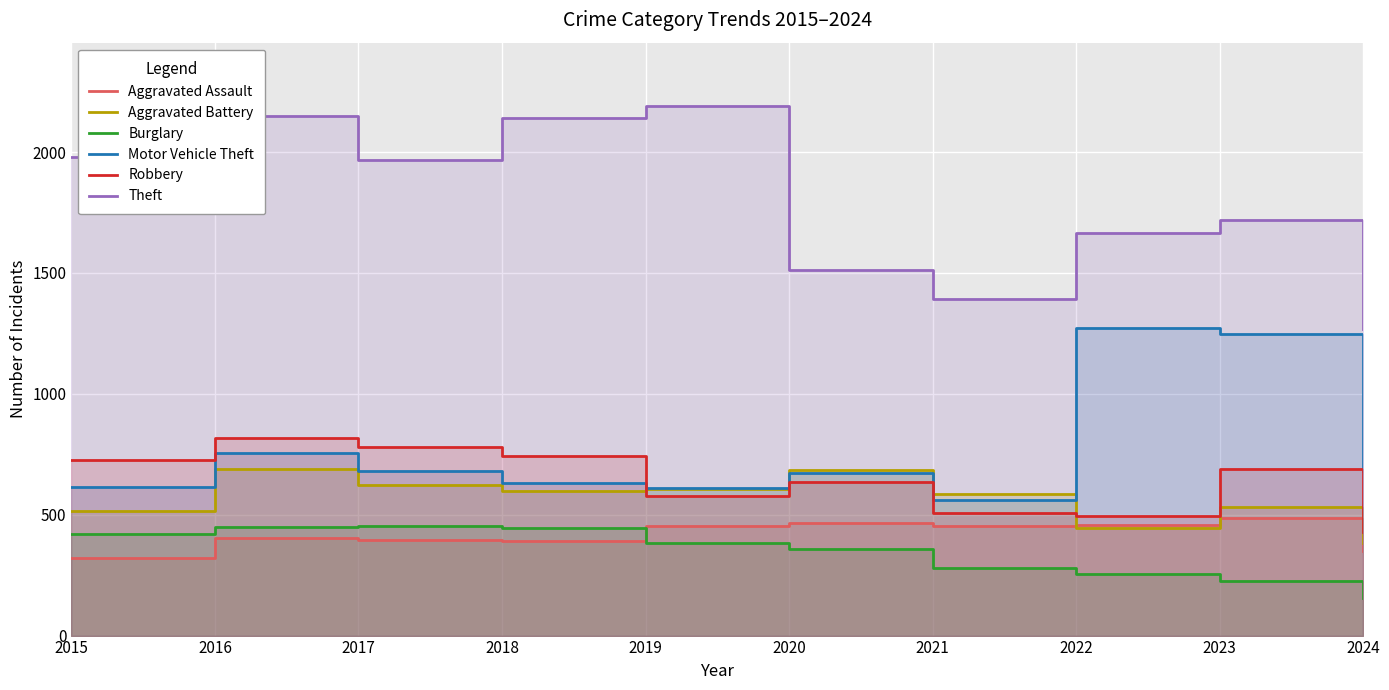

Reading right to left, what are all the values shown in this chart?

Aggravated Assault: 351	488	458	452	466	452	392	396	402	323
Aggravated Battery: 385	530	446	587	686	608	600	623	691	515
Burglary: 157	224	253	280	357	383	443	453	451	421
Motor Vehicle Theft: 679	1246	1272	560	673	611	631	680	756	614
Robbery: 428	690	495	506	637	577	741	780	819	726
Theft: 1270	1720	1664	1392	1512	2190	2140	1968	2148	1981